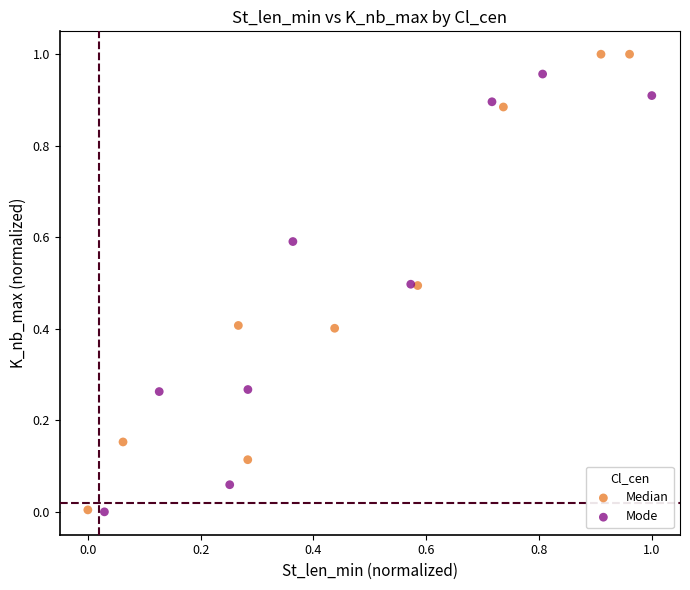

What are all the series names shown in the legend?

Median, Mode